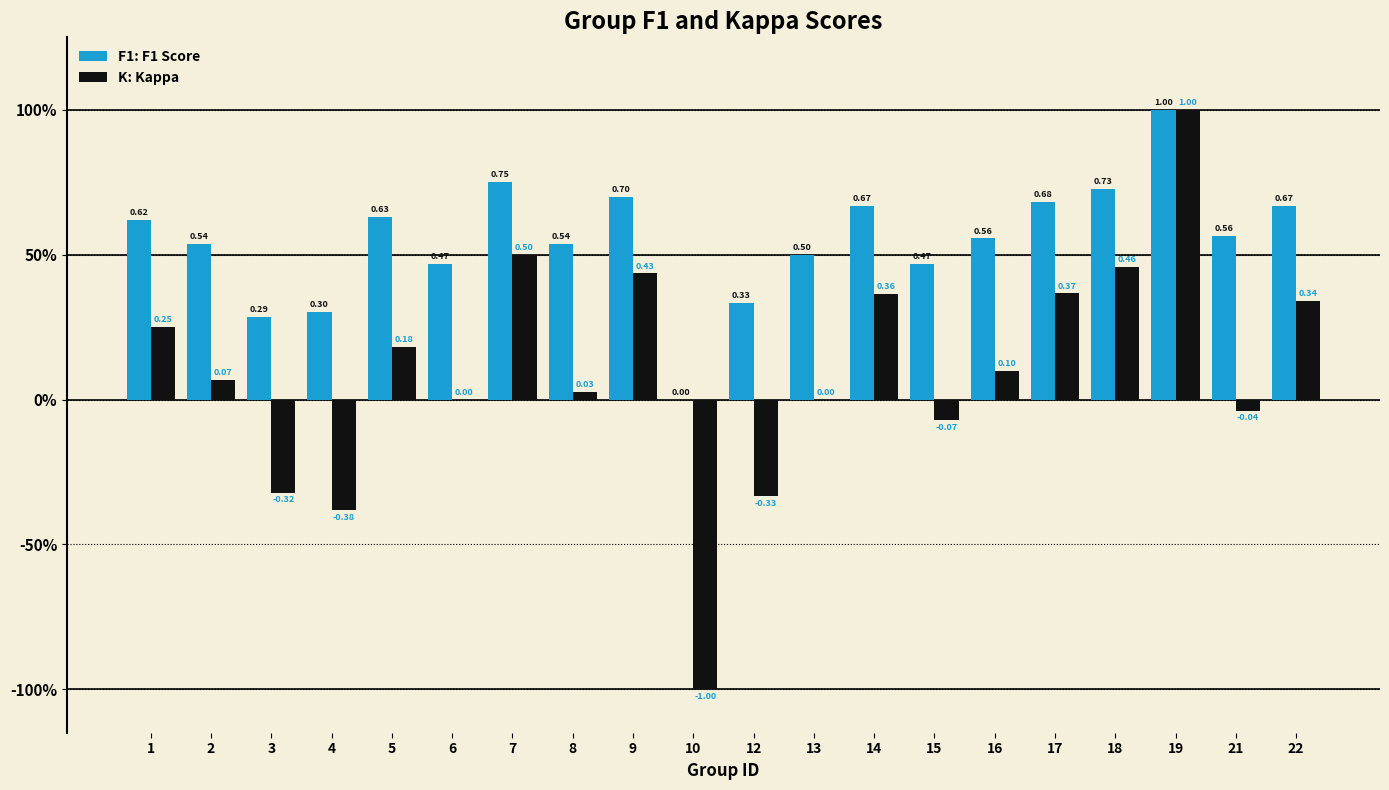

Is it true that kappa equals -0.1 at 15?

True